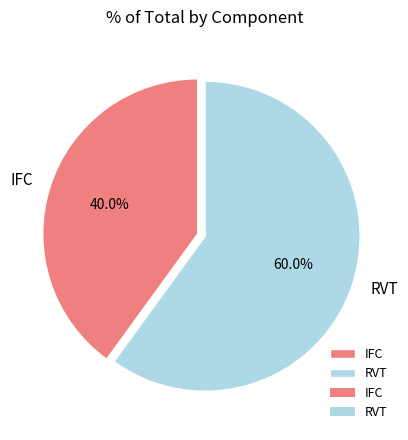

Is it true that RVT is 54% of the pie?

False